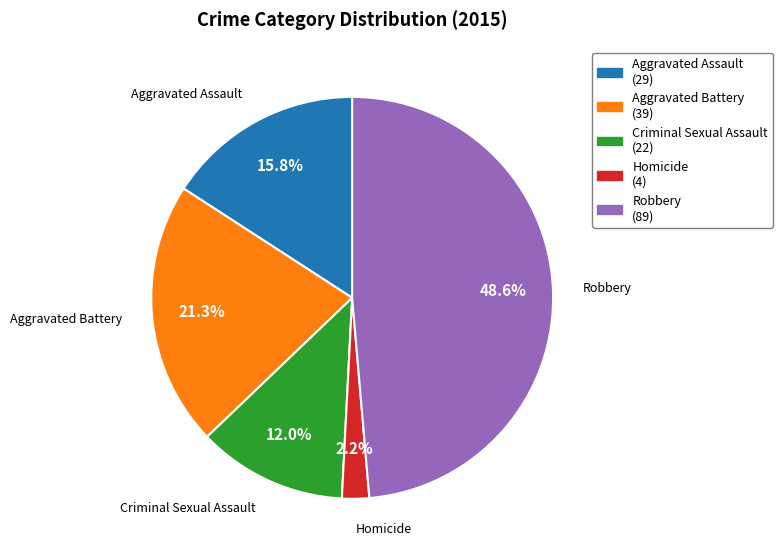

Is it true that Homicide is 15% of the pie?

False